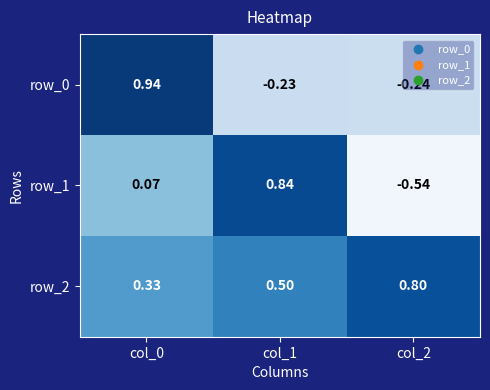

At how many categories does at least one series exceed 0?

3